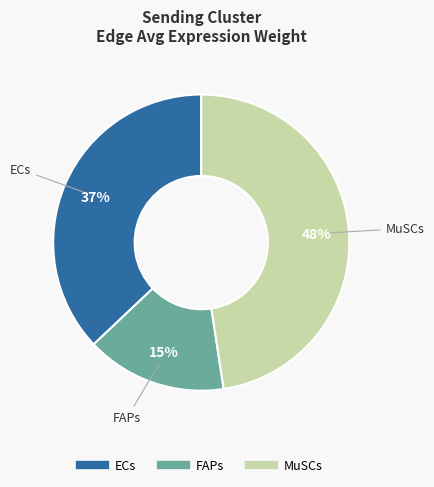

How many segments does this pie chart have?

3